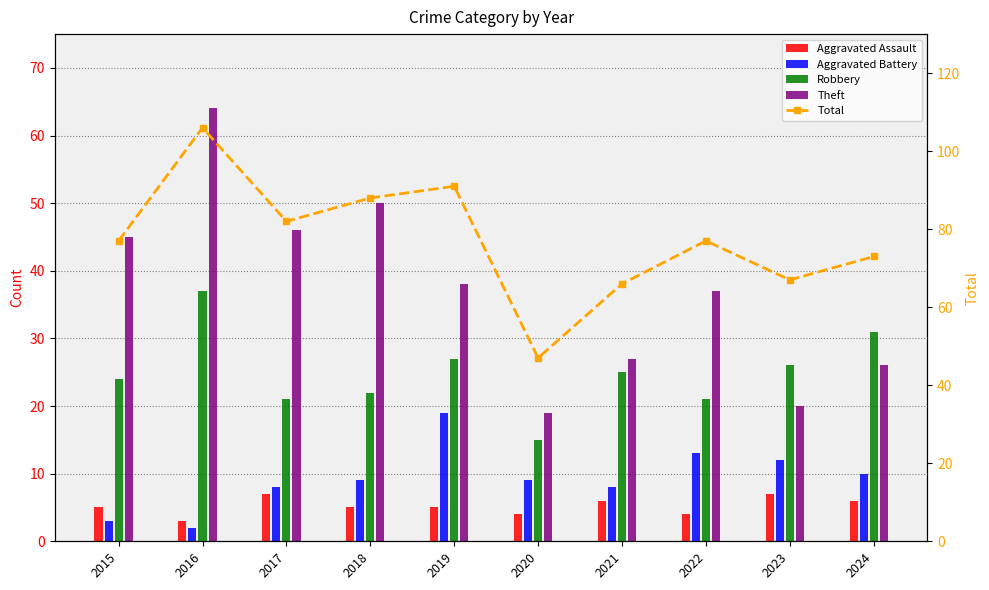

What is the difference between the highest and lowest values at 2018?

83